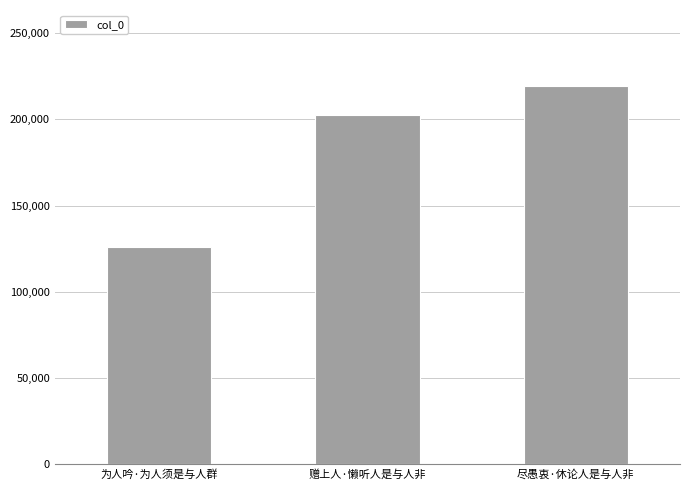

What is the difference between the values at 赠上人·懒听人是与人非 and 尽愚衷·休论人是与人非?

16762